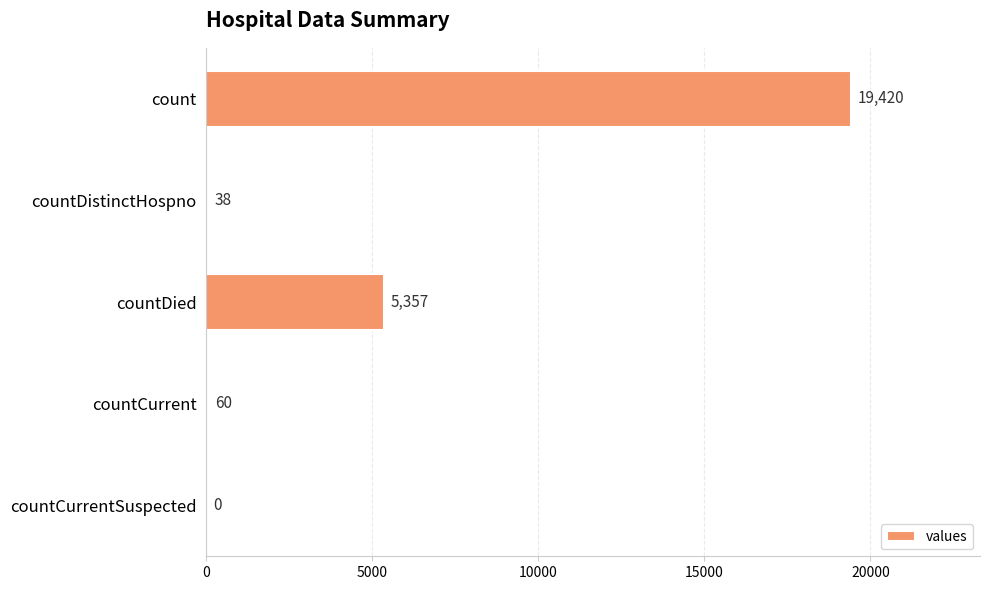

Reading top to bottom, extract all data points from this chart.

count=19420	countDistinctHospno=38	countDied=5357	countCurrent=60	countCurrentSuspected=0